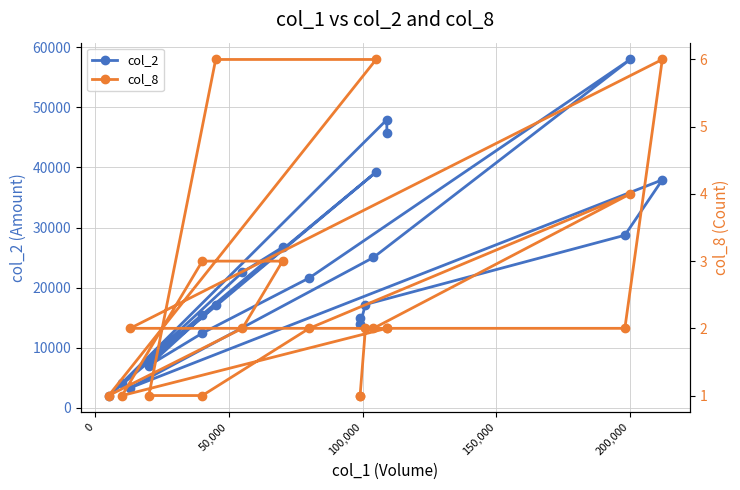

Count the col_8 values in the range 1 to 3.

16